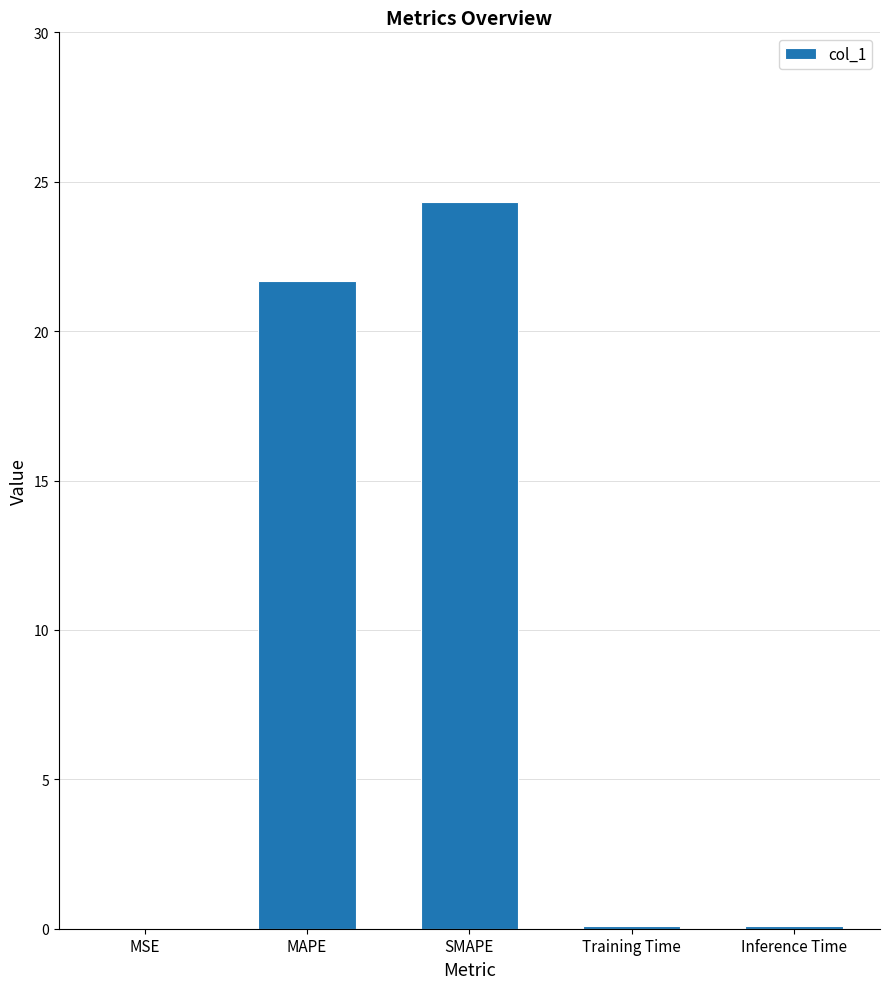

Where is the data nearest to the value 12?

MAPE